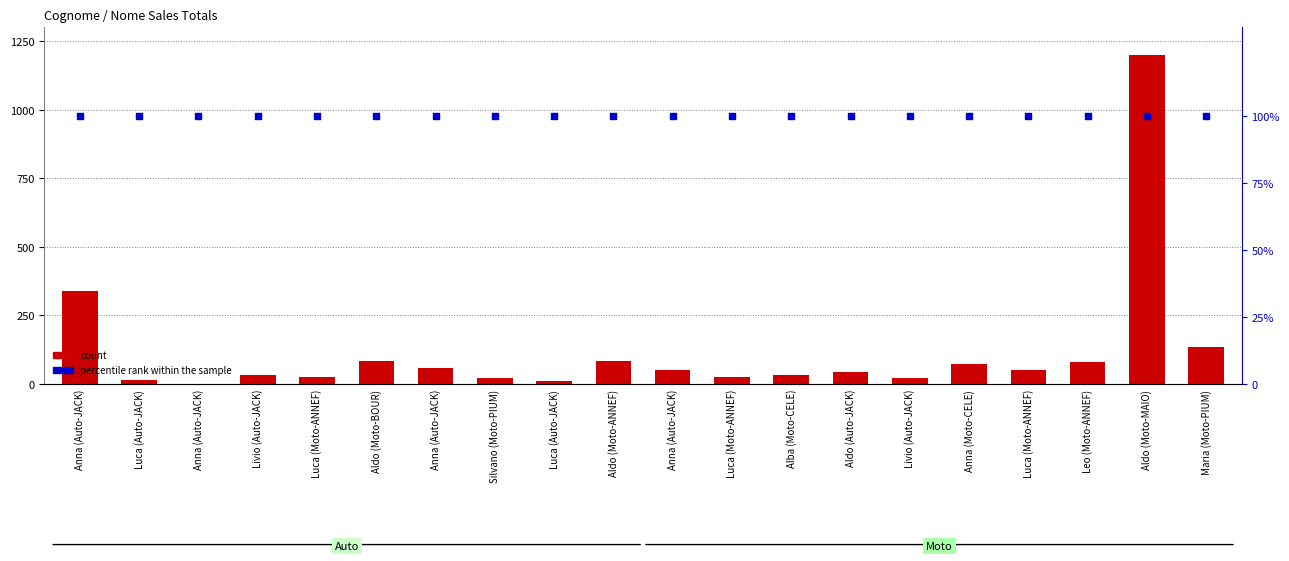

Which series contains the highest Y value?

count